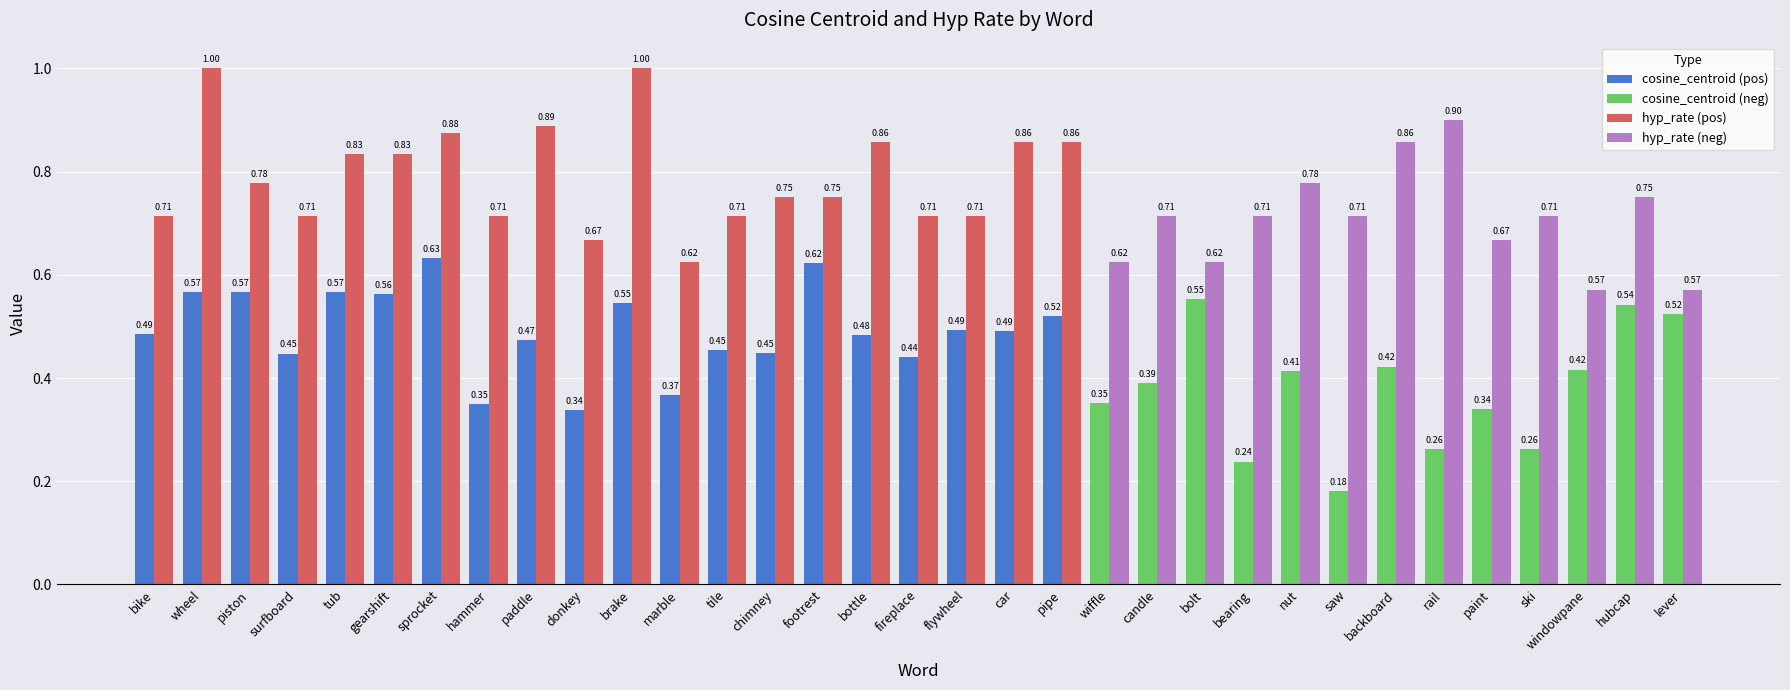

What is the total value across all series at sprocket?

1.5